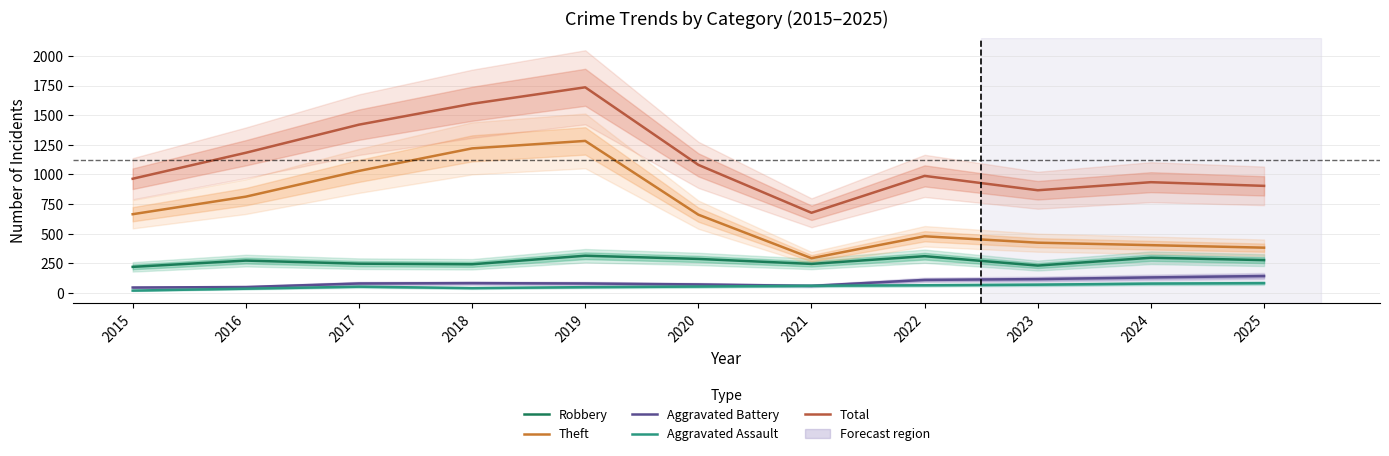

List the series in order of their peak value, lowest first.

Aggravated Assault, Aggravated Battery, Robbery, Theft, Total